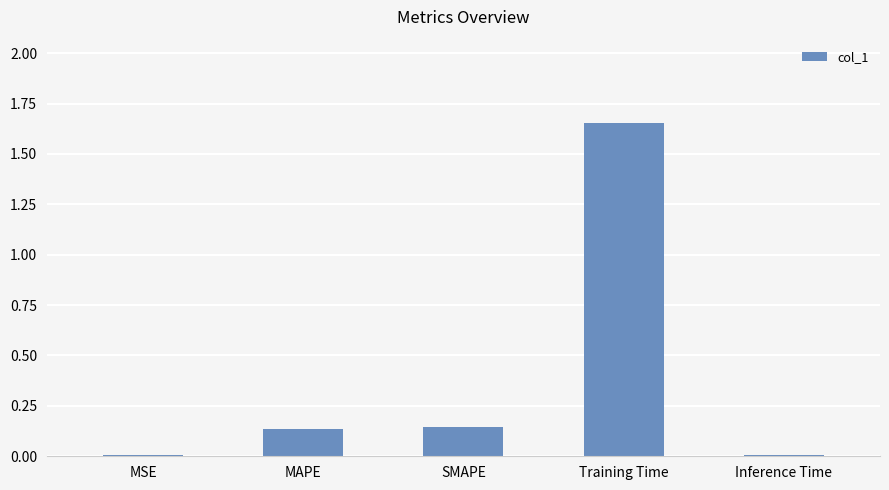

The chart shows a value of 0.6 at Training Time. True or false?

False